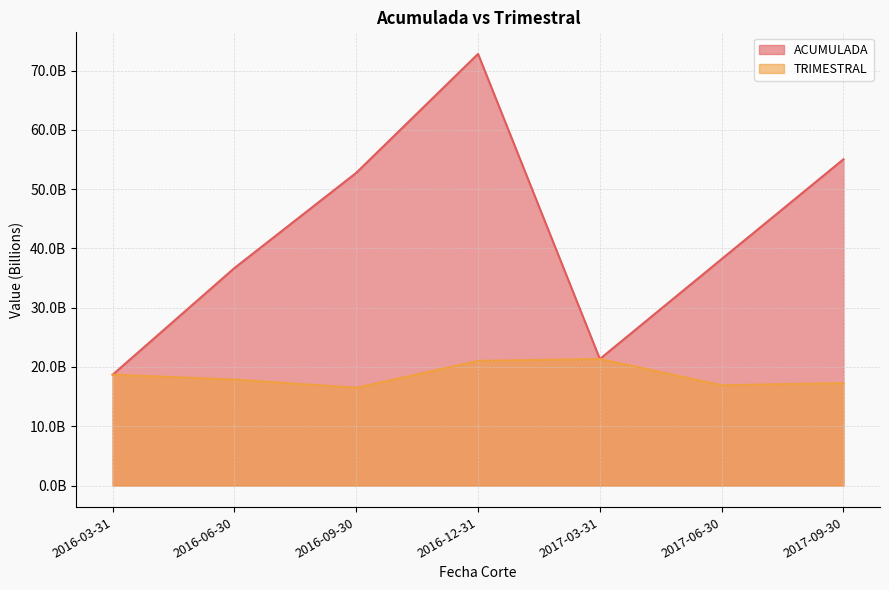

Which has a higher value, 2017-09-30 or 2016-03-31?

2017-09-30